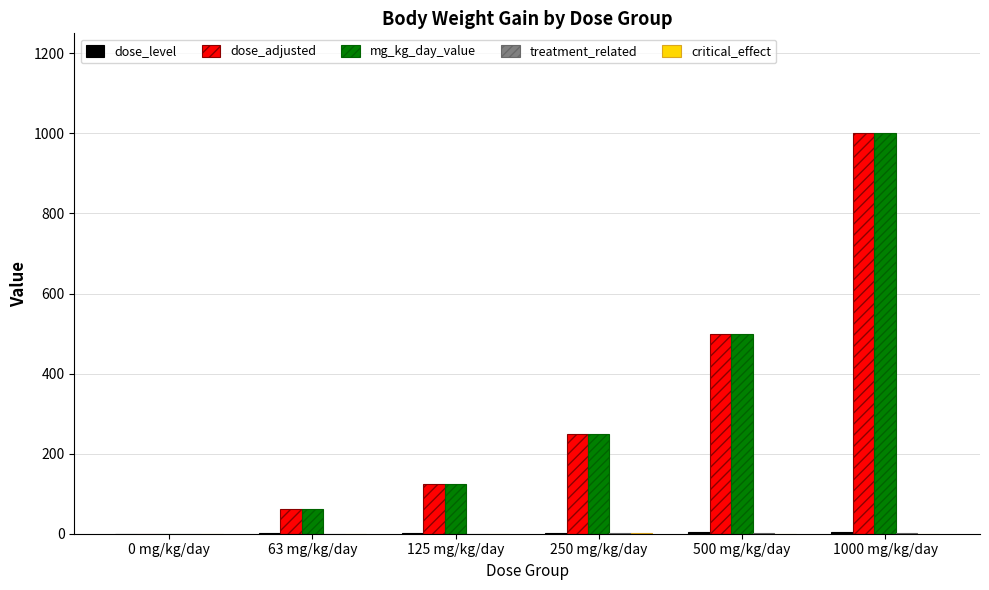

At which category does the chart reach its peak across all series?

1000 mg/kg/day